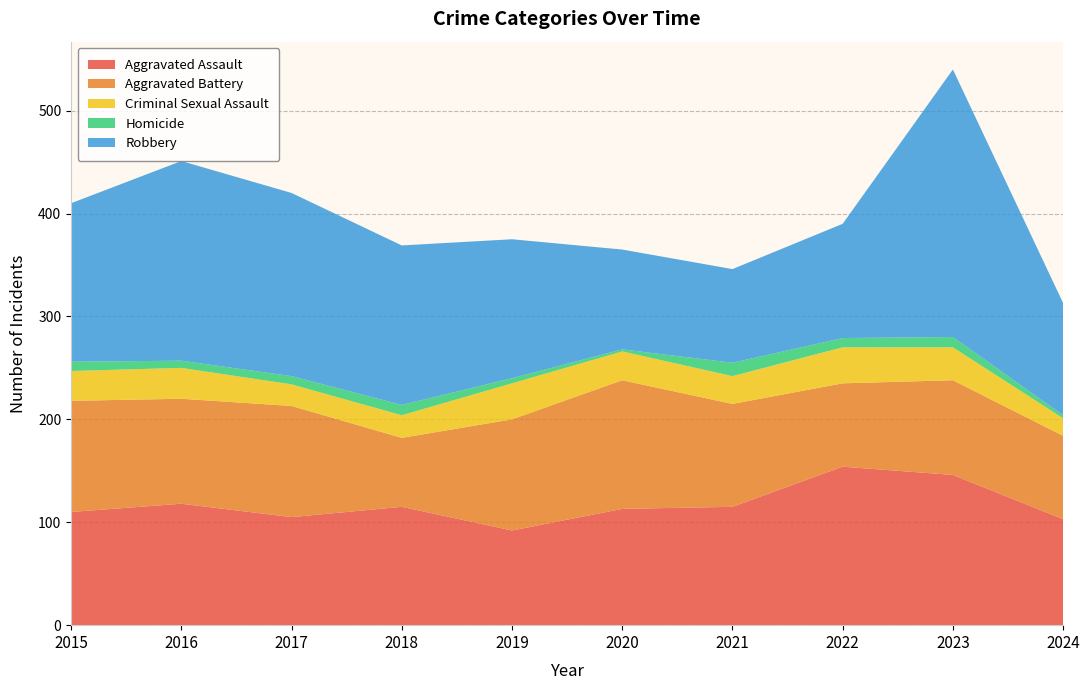

Reading left to right, extract all data points from this chart.

Aggravated Assault: 2015=110	2016=118	2017=105	2018=115	2019=92	2020=113	2021=115	2022=154	2023=146	2024=103
Aggravated Battery: 2015=108	2016=102	2017=108	2018=67	2019=108	2020=125	2021=100	2022=81	2023=92	2024=81
Criminal Sexual Assault: 2015=29	2016=30	2017=21	2018=22	2019=35	2020=28	2021=27	2022=35	2023=32	2024=17
Homicide: 2015=9	2016=7	2017=8	2018=10	2019=5	2020=2	2021=13	2022=9	2023=10	2024=3
Robbery: 2015=154	2016=194	2017=178	2018=155	2019=135	2020=97	2021=91	2022=111	2023=260	2024=109